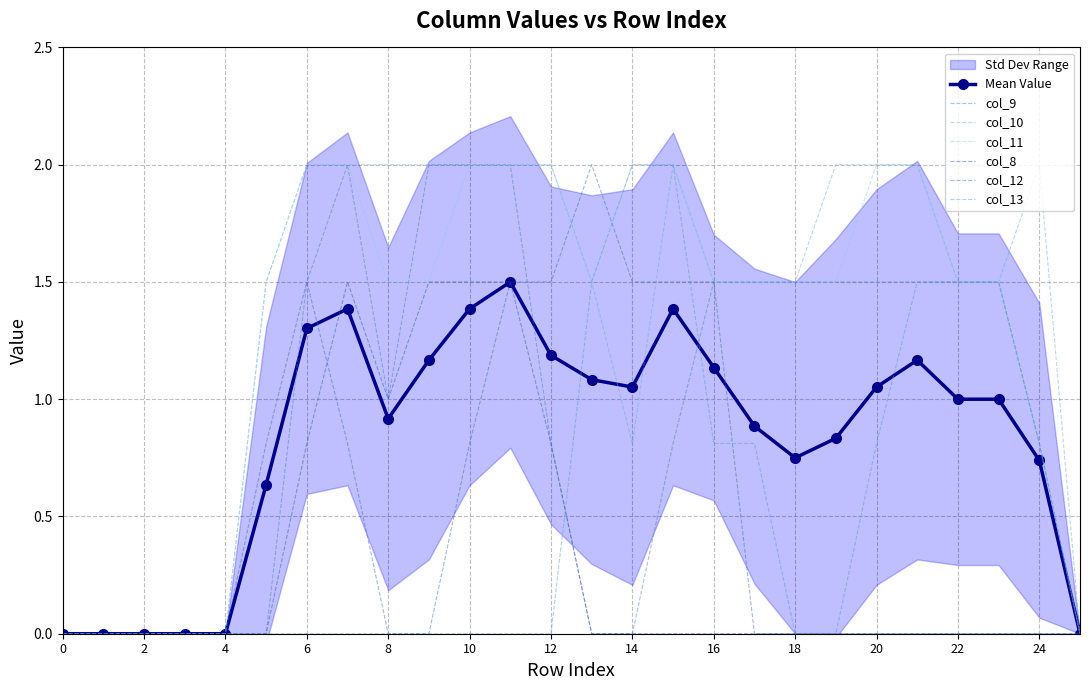

What is the difference between the maximum and minimum values in the col_12 series?

2.0